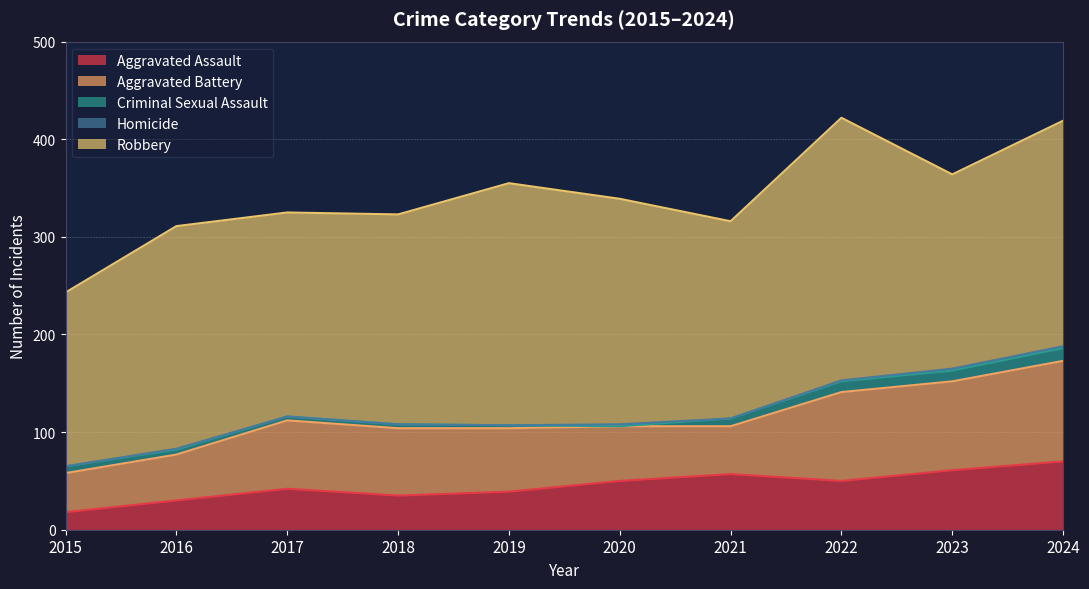

Rank the categories by Aggravated Battery value from lowest to highest.

2015, 2016, 2021, 2020, 2019, 2018, 2017, 2022, 2023, 2024